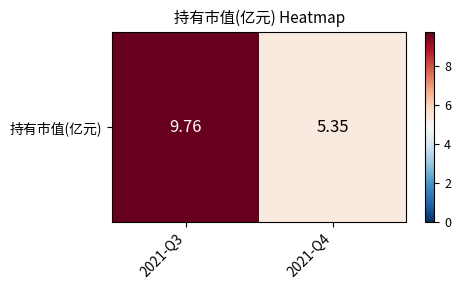

Rank the categories by value from lowest to highest.

2021-Q4, 2021-Q3